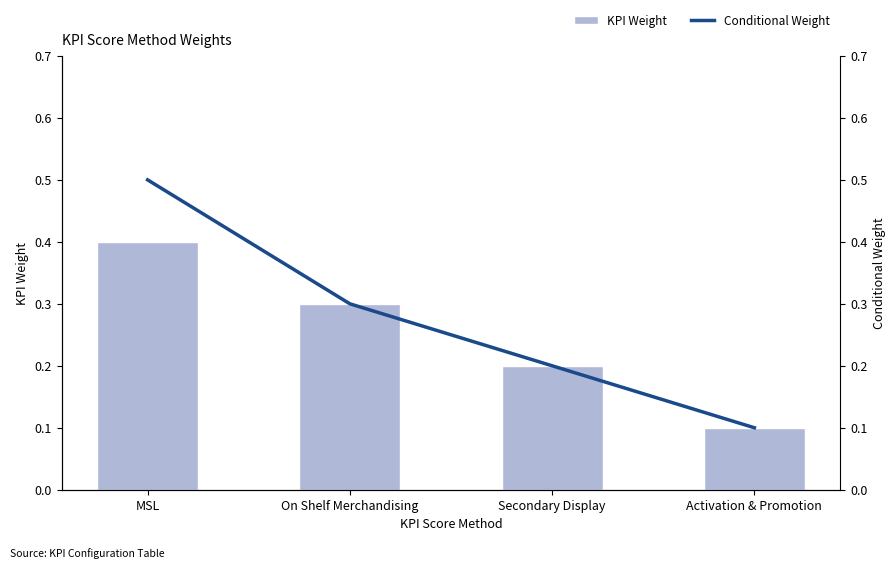

Between On Shelf Merchandising and Secondary Display, which is larger?

On Shelf Merchandising